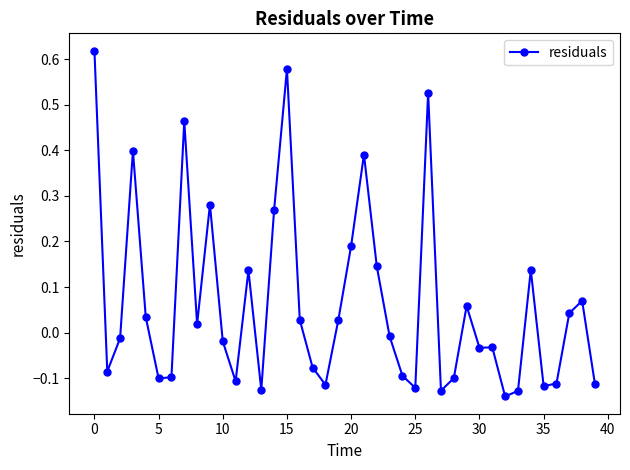

What is the difference between the second highest and minimum values?

0.7